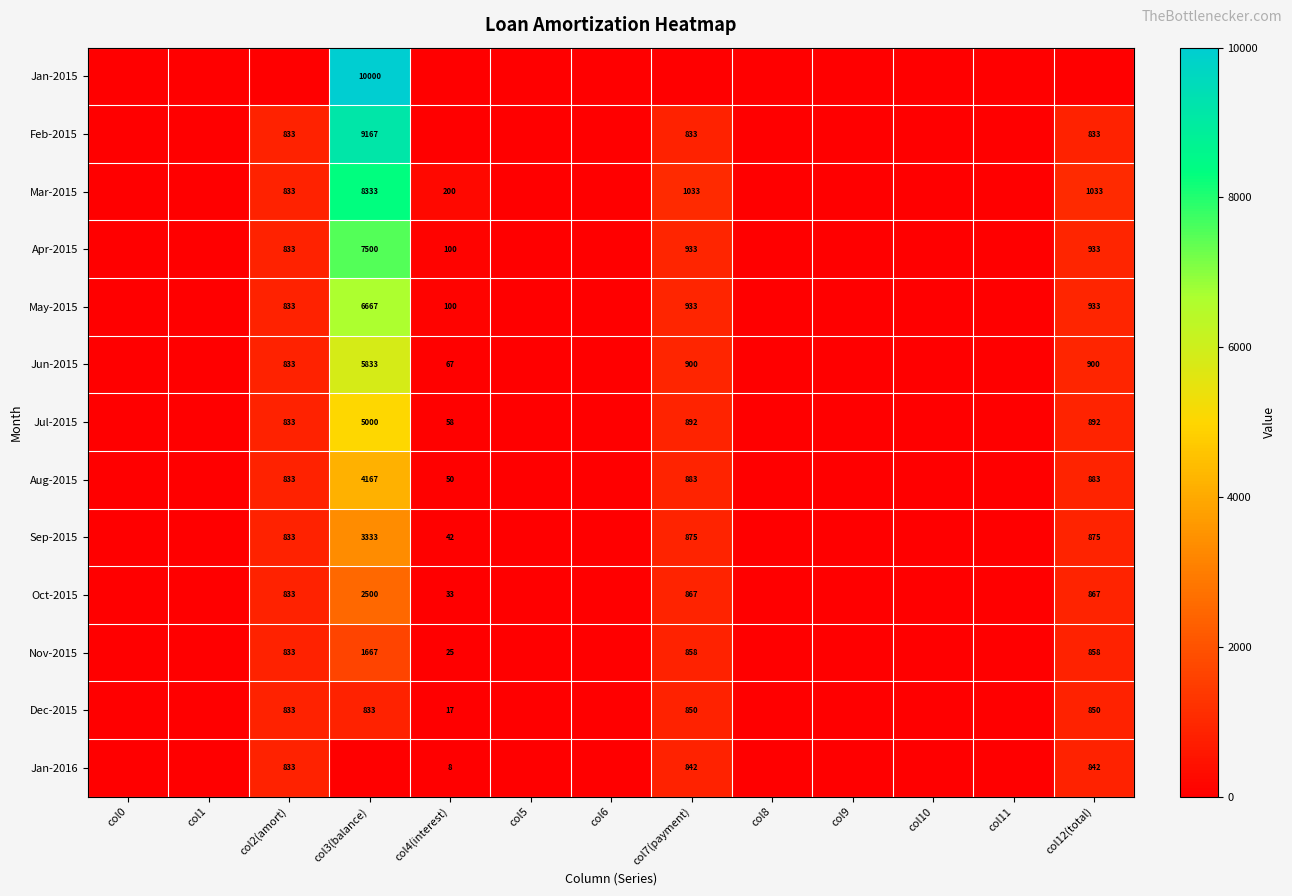

Which category has the lowest value across all series?

col0